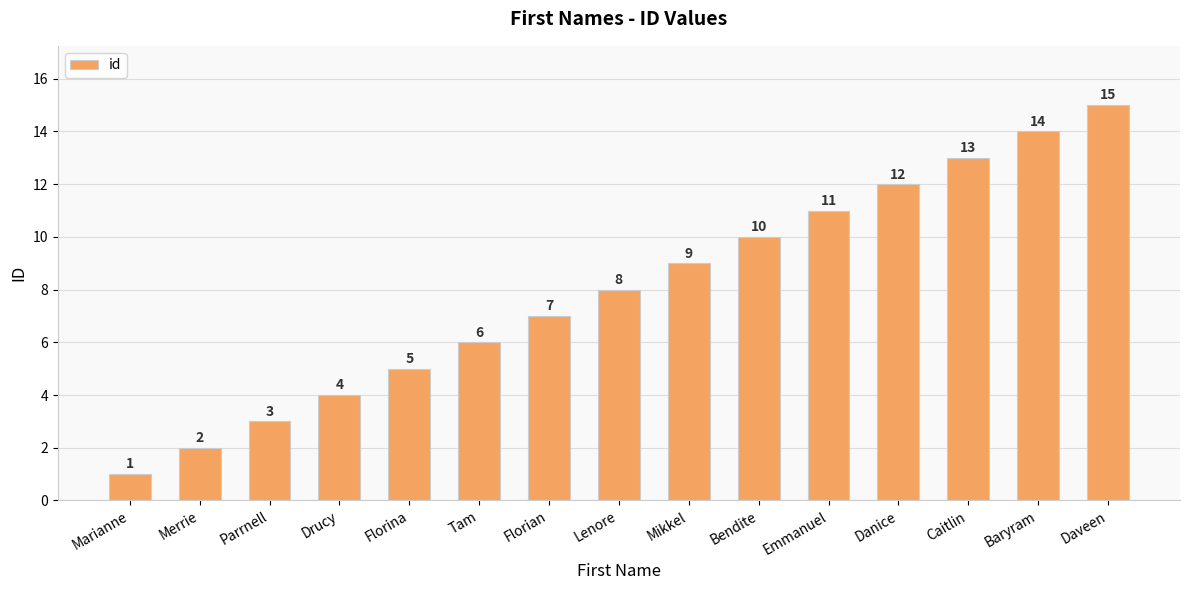

What is the maximum value shown in the chart?

15